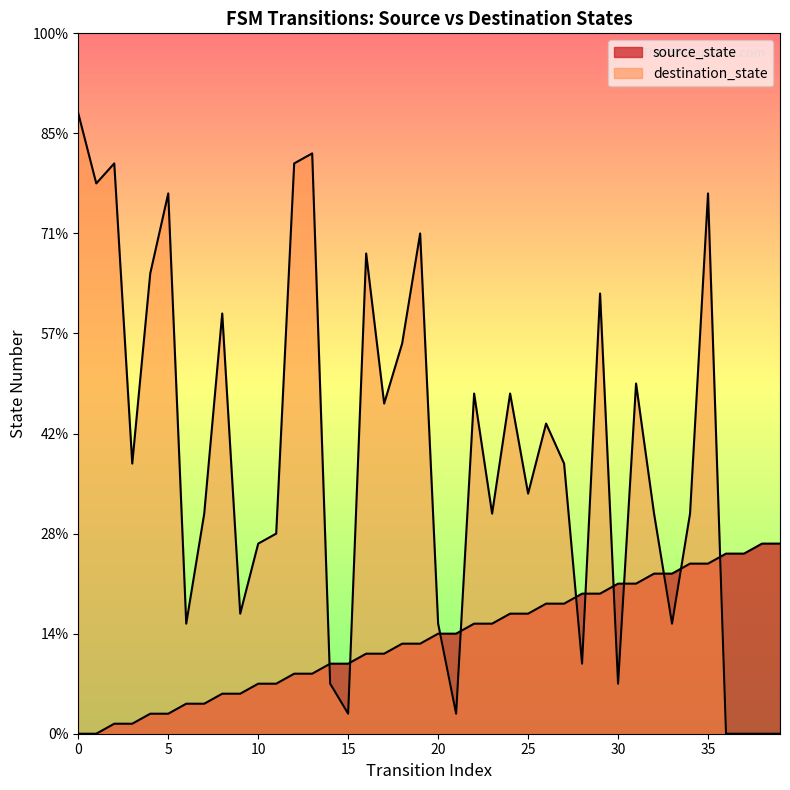

List the series in order of their overall mean, lowest first.

source_state, destination_state